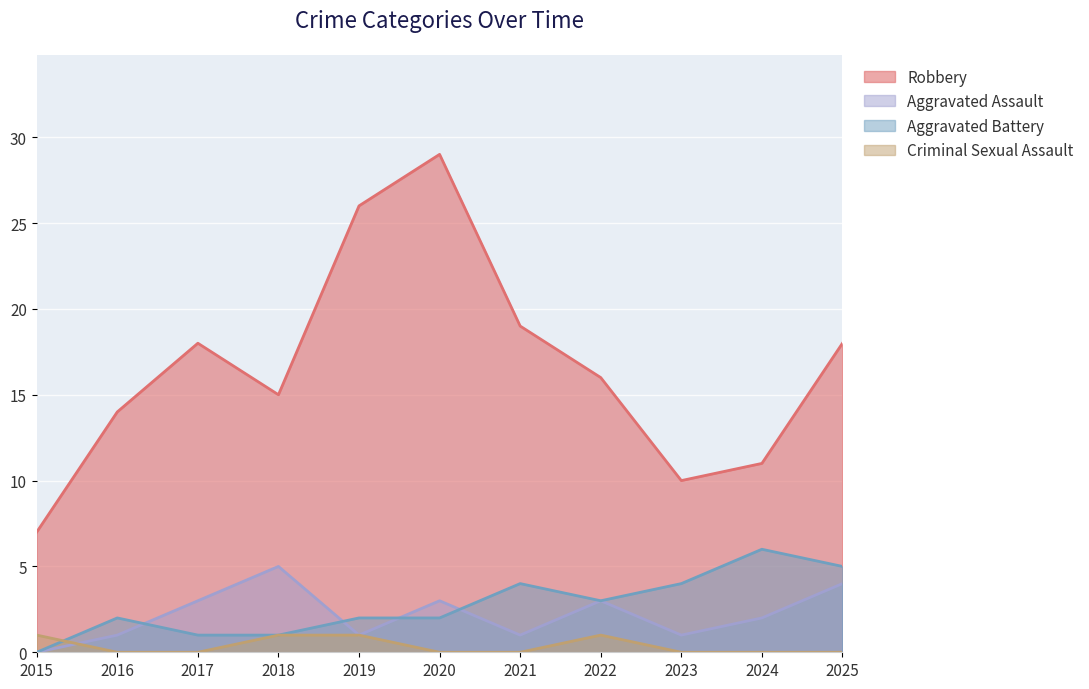

Rank the series by their maximum value, from highest to lowest.

Robbery, Aggravated Battery, Aggravated Assault, Criminal Sexual Assault